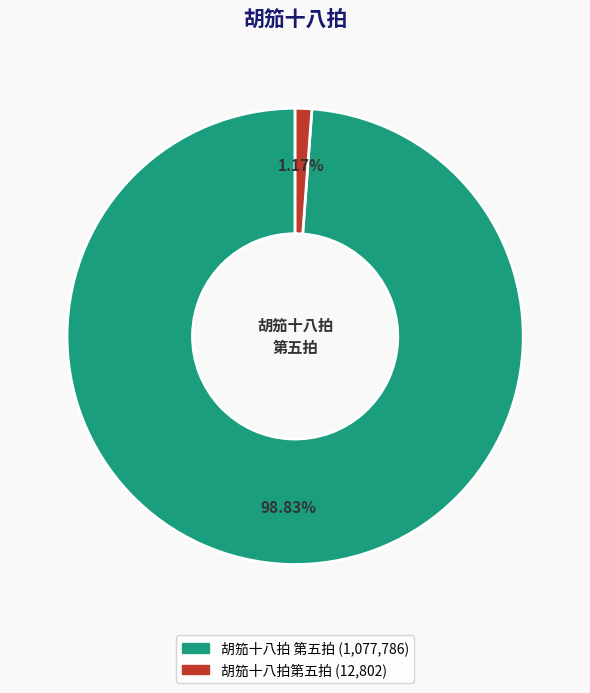

Is the sum of 胡笳十八拍 第五拍 and 胡笳十八拍第五拍 greater than half?

Yes